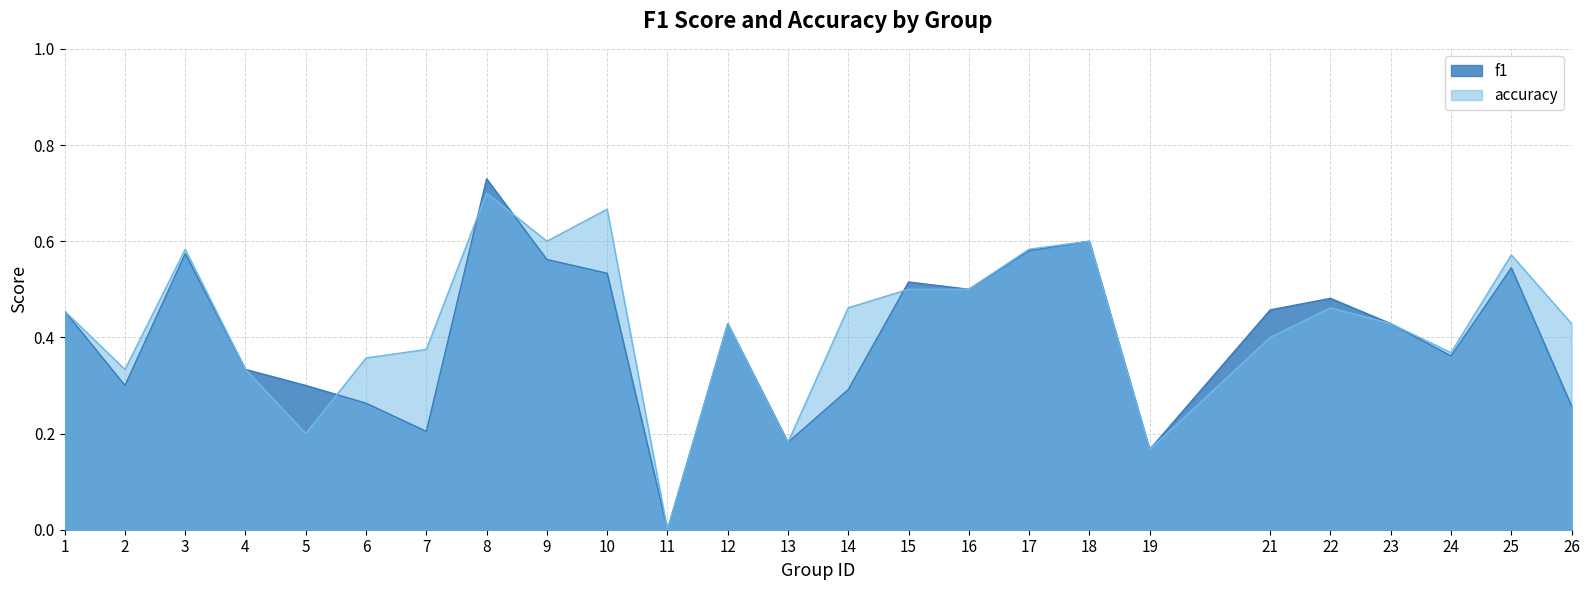

What is the difference between the second highest and minimum values in the f1 series?

0.6